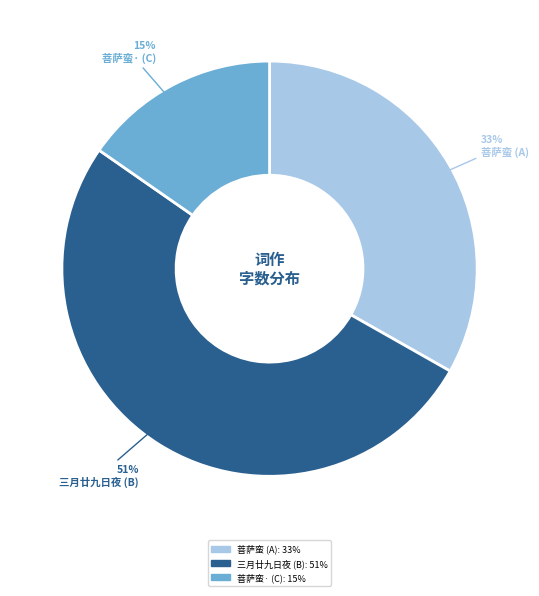

Which category accounts for the majority?

三月廿九日夜 (B)